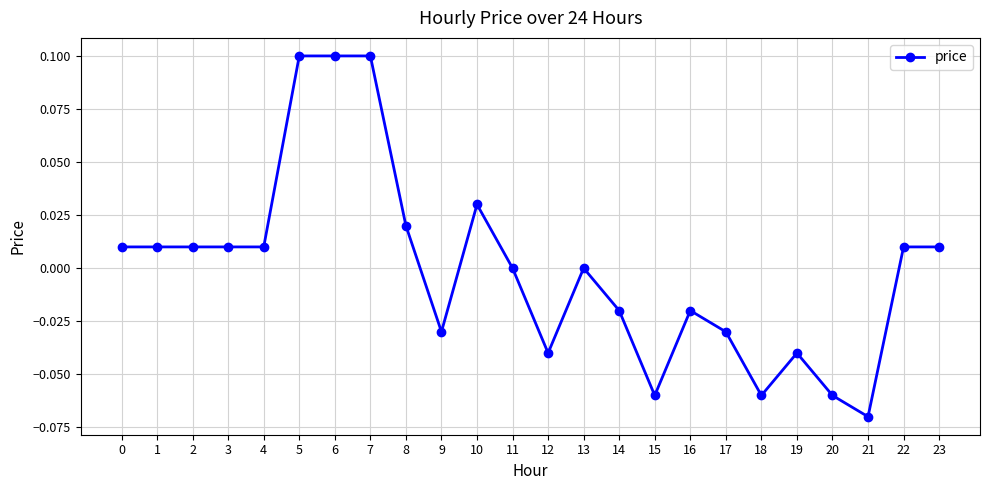

The chart shows a value of 0.0 at 11. True or false?

True